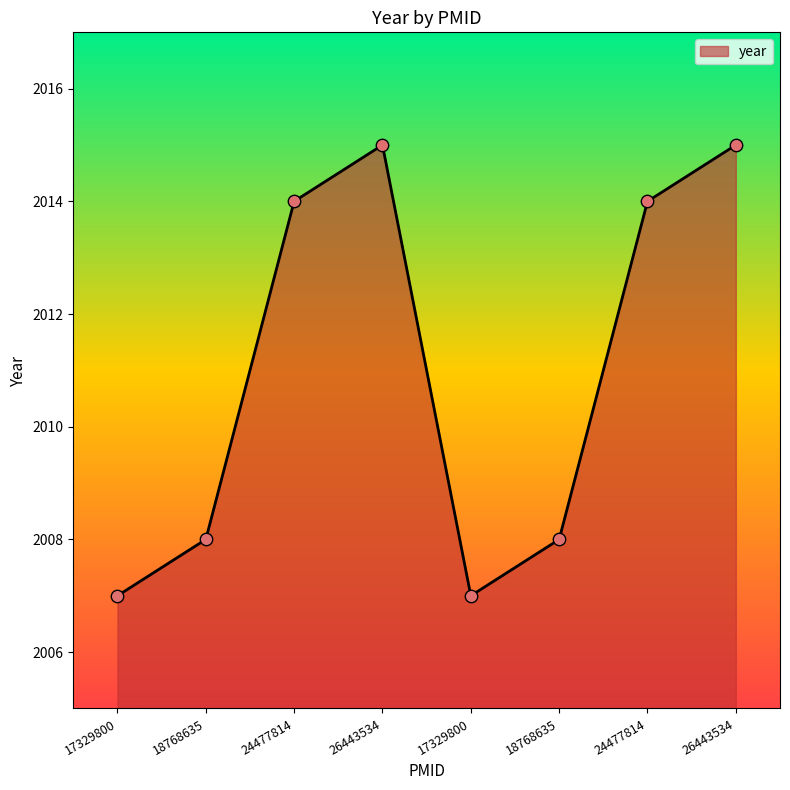

Which has a higher value, 17329800 or 26443534?

26443534